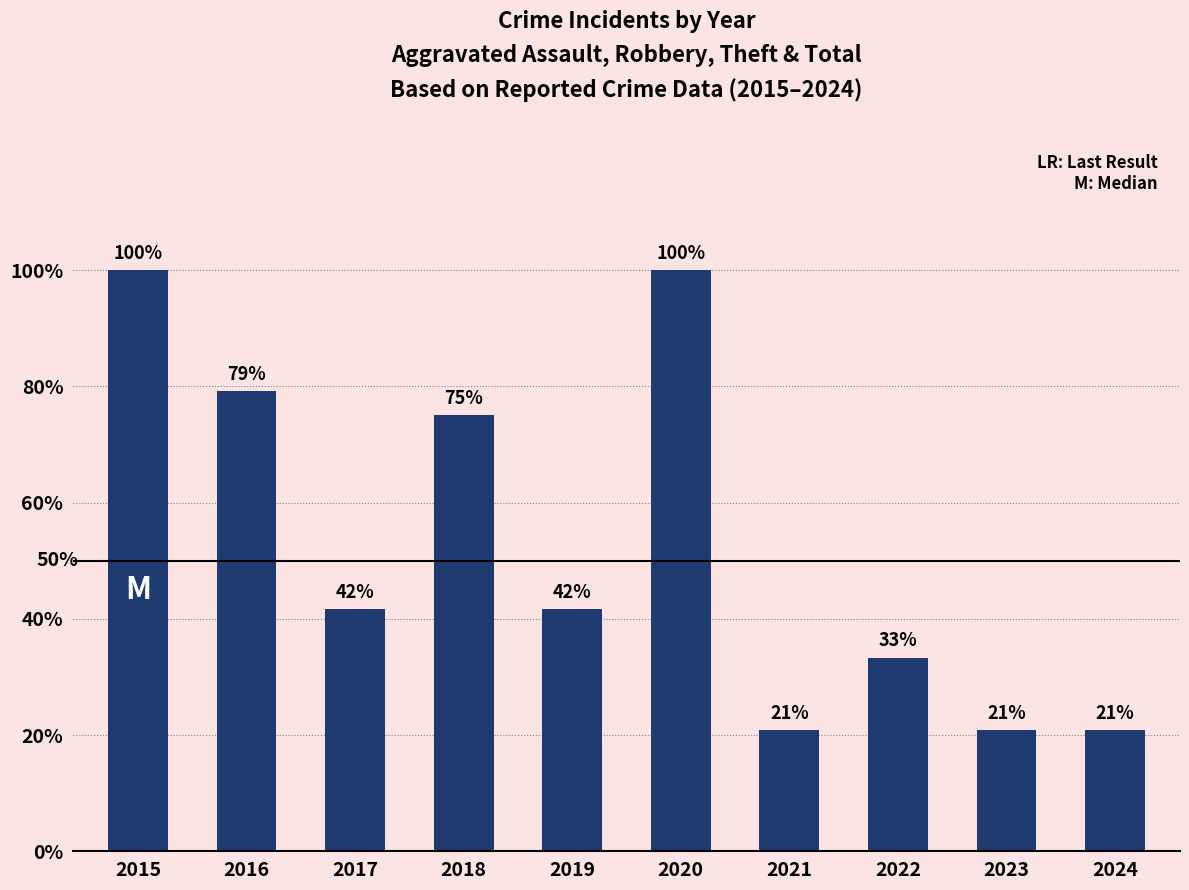

At which label does the data first exceed 10?

2015